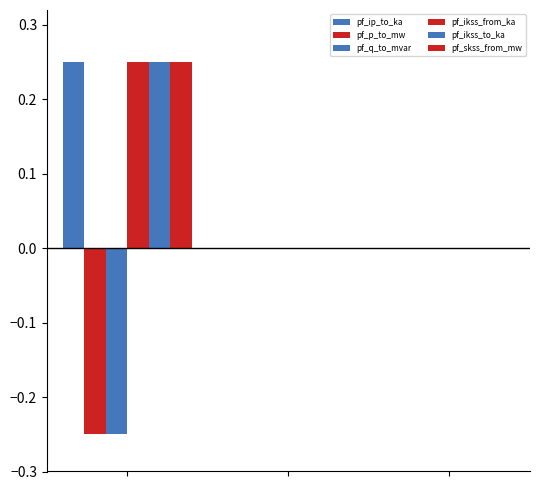

How many distinct data groups are displayed?

6